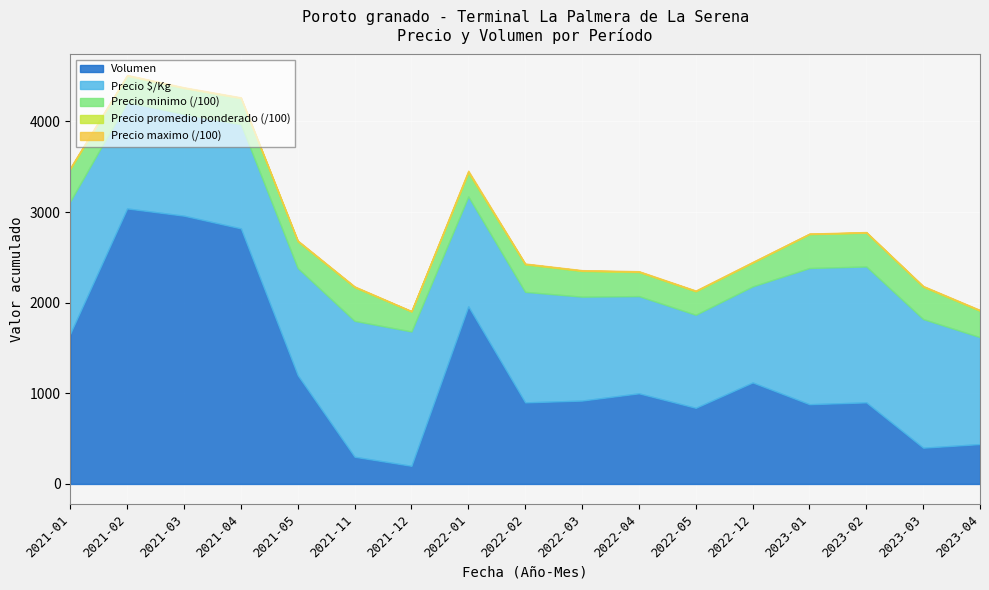

Rank the categories by Volumen value from lowest to highest.

2021-12, 2021-11, 2023-03, 2023-04, 2022-05, 2023-01, 2022-02, 2023-02, 2022-03, 2022-04, 2022-12, 2021-05, 2021-01, 2022-01, 2021-04, 2021-03, 2021-02